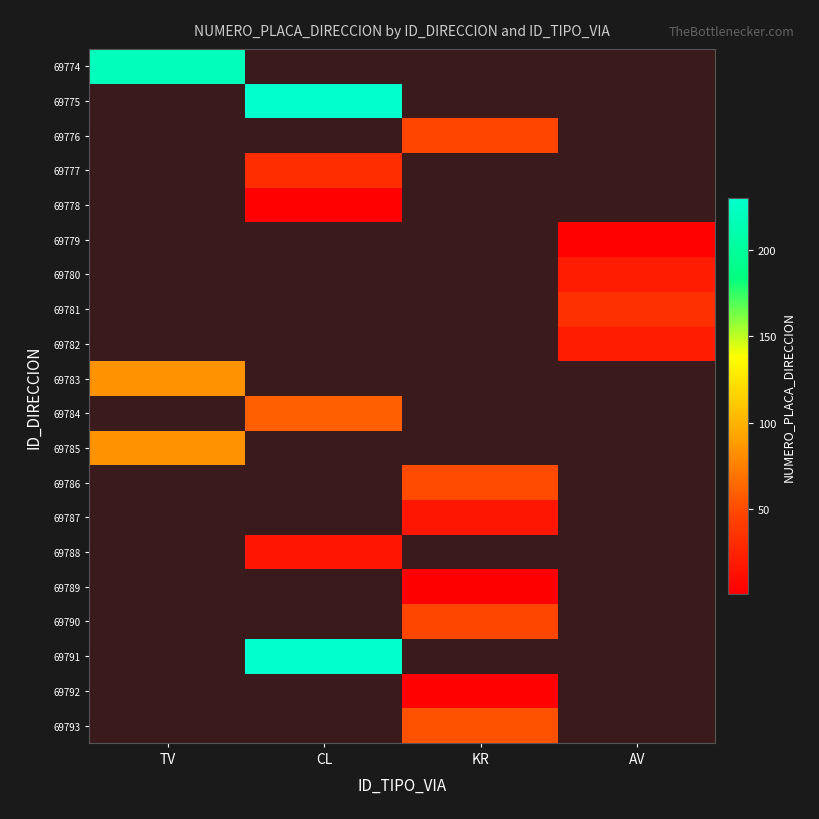

At how many categories does at least one series exceed 122?

2